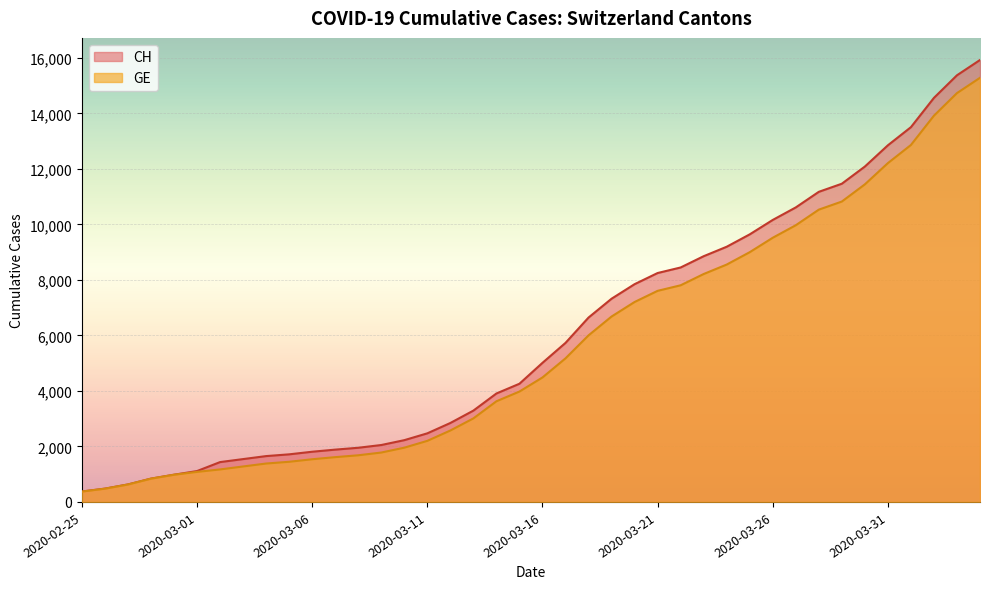

Is it true that GE equals 25289 at 2020-04-03?

False